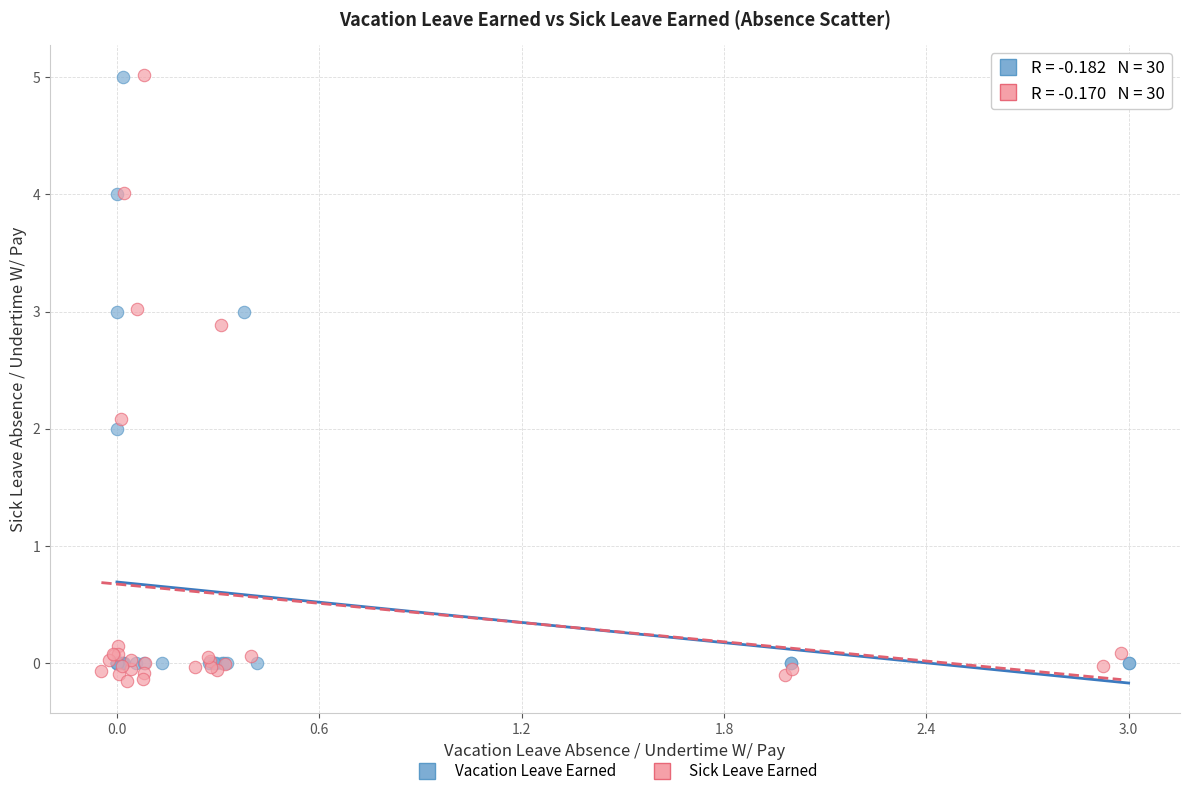

Which series has the largest Y range (max minus min)?

Sick Leave Earned